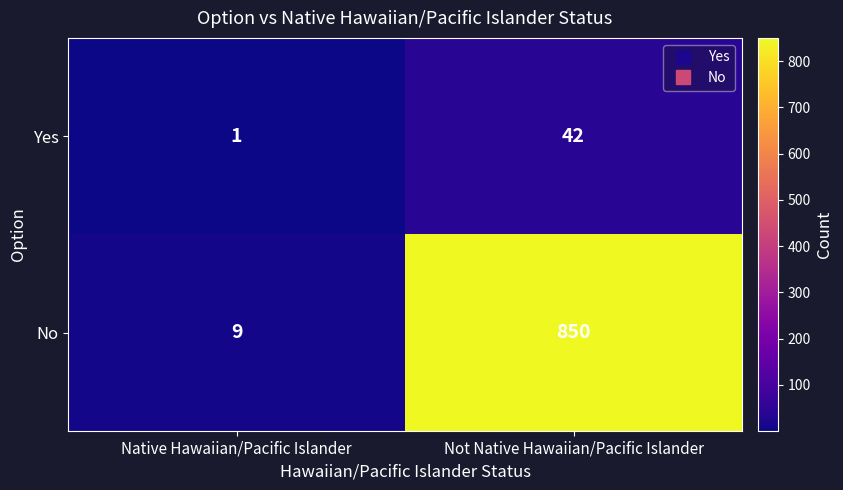

What is the sum of all No values?

859